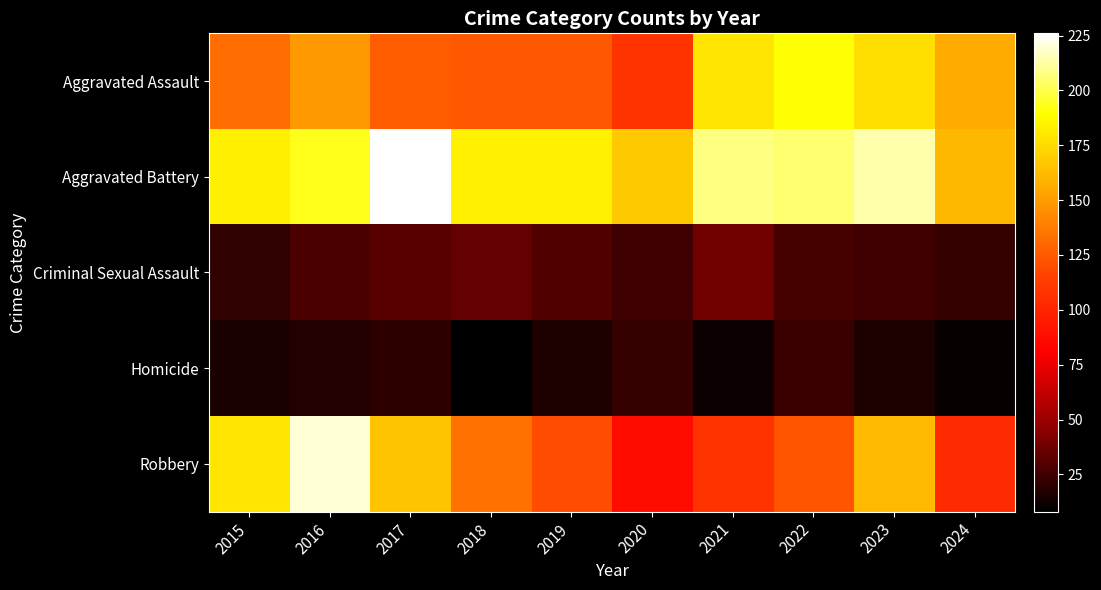

Reading right to left, what are all the values shown in this chart?

Aggravated Assault: 2024=156	2023=176	2022=190	2021=179	2020=108	2019=124	2018=124	2017=126	2016=149	2015=132
Aggravated Battery: 2024=161	2023=214	2022=205	2021=208	2020=168	2019=184	2018=184	2017=226	2016=193	2015=183
Criminal Sexual Assault: 2024=22	2023=25	2022=27	2021=38	2020=25	2019=30	2018=35	2017=31	2016=28	2015=21
Homicide: 2024=10	2023=16	2022=24	2021=12	2020=22	2019=16	2018=8	2017=20	2016=18	2015=15
Robbery: 2024=104	2023=162	2022=123	2021=108	2020=87	2019=120	2018=134	2017=166	2016=220	2015=180